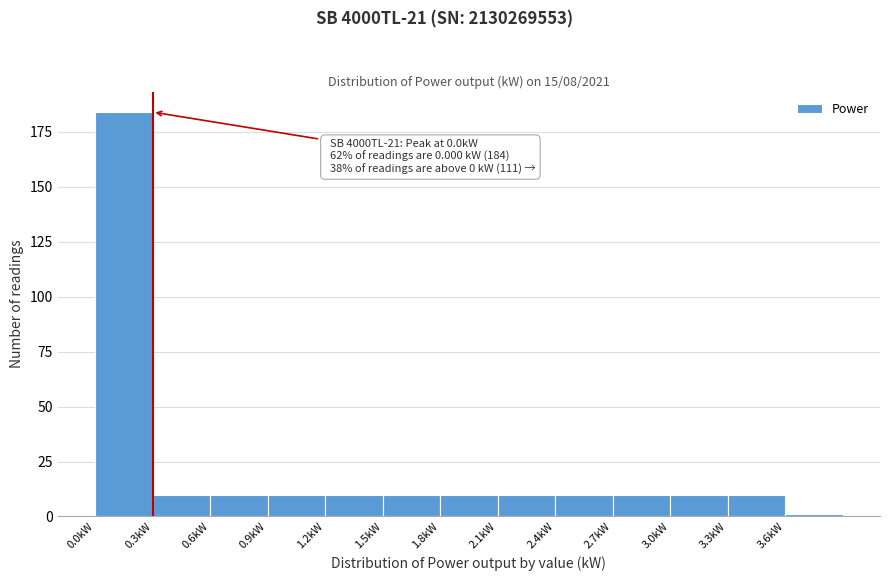

Which range on the x-axis has the tallest bar?

0.0 to 0.3